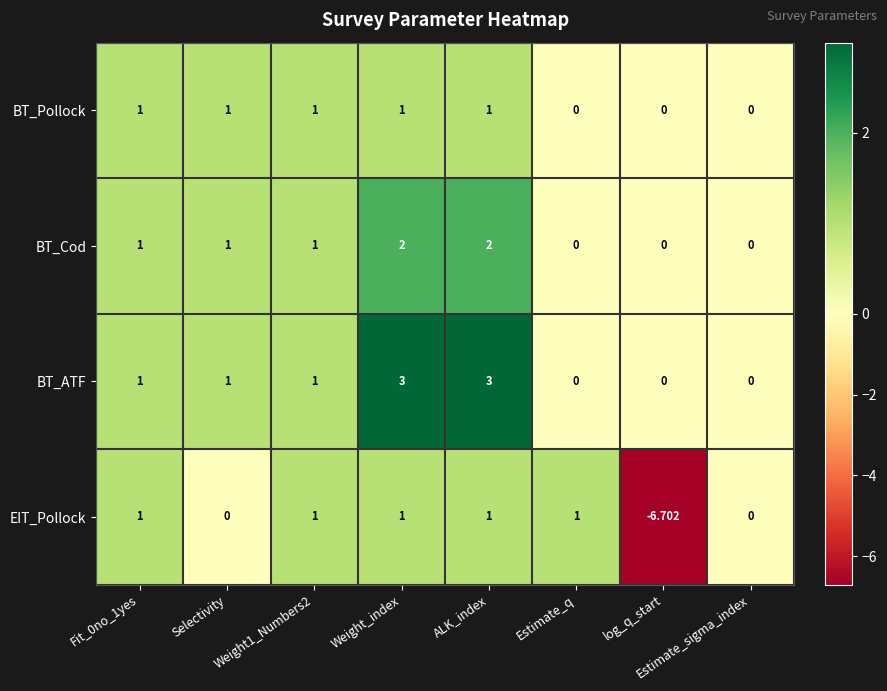

Count the number of categories in the chart.

8